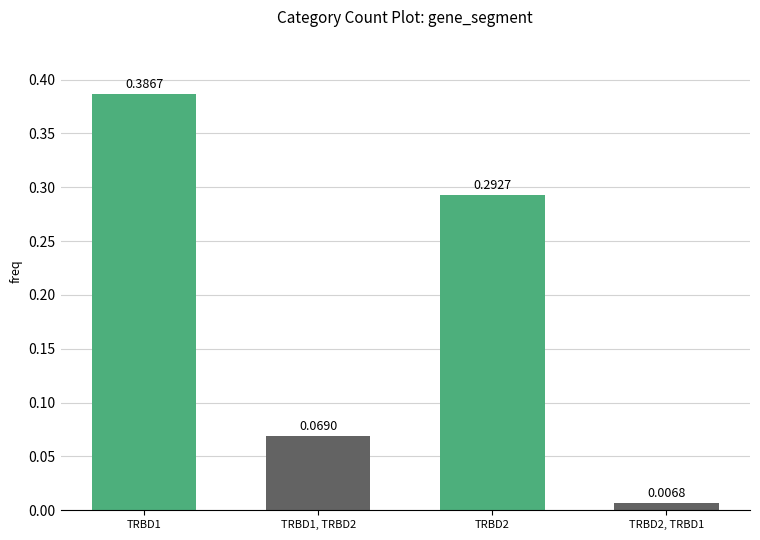

Rank the categories by value from highest to lowest.

TRBD1, TRBD2, TRBD1, TRBD2, TRBD2, TRBD1